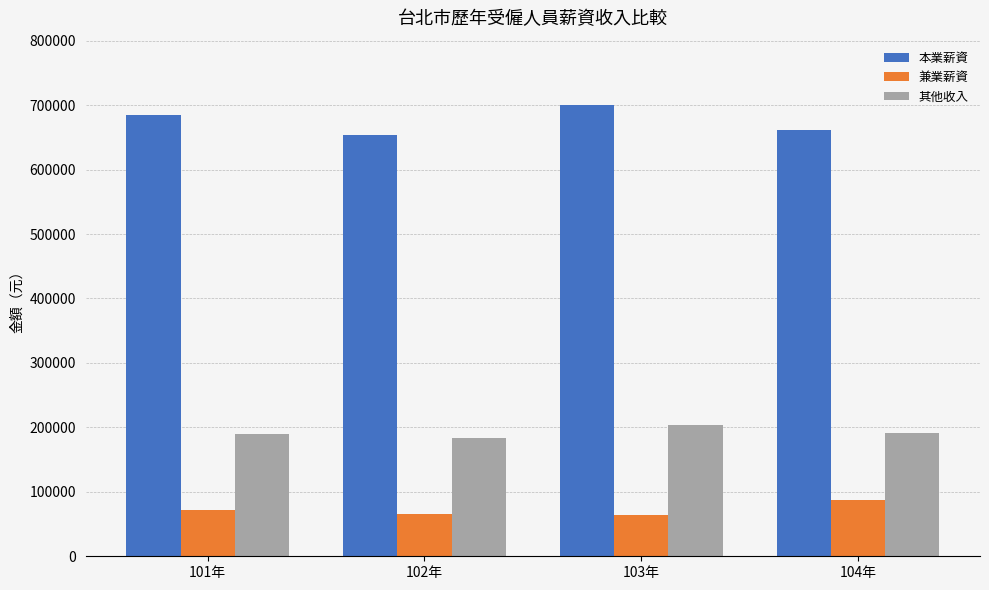

List the series in order of their overall mean, lowest first.

兼業薪資, 其他收入, 本業薪資